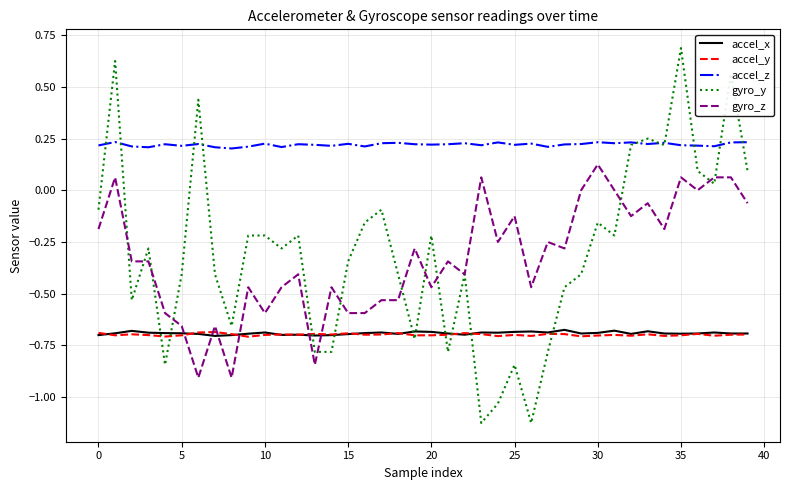

Which series has the largest total across all categories?

accel_z